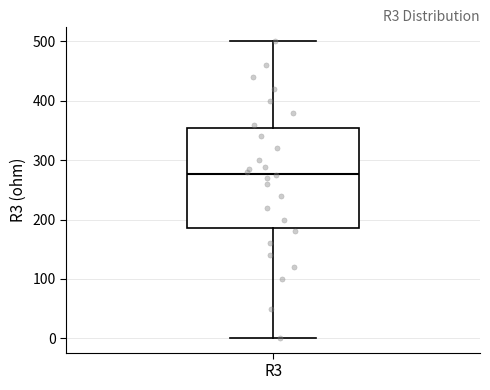

Transcribe this box plot: give where the median line is, the range the box spans, and where the two whiskers end, as read against the y-axis. The values are not printed on the chart, so give them approximately, as read against the axis.

median 280, box 190 to 360, whiskers 0 to 500